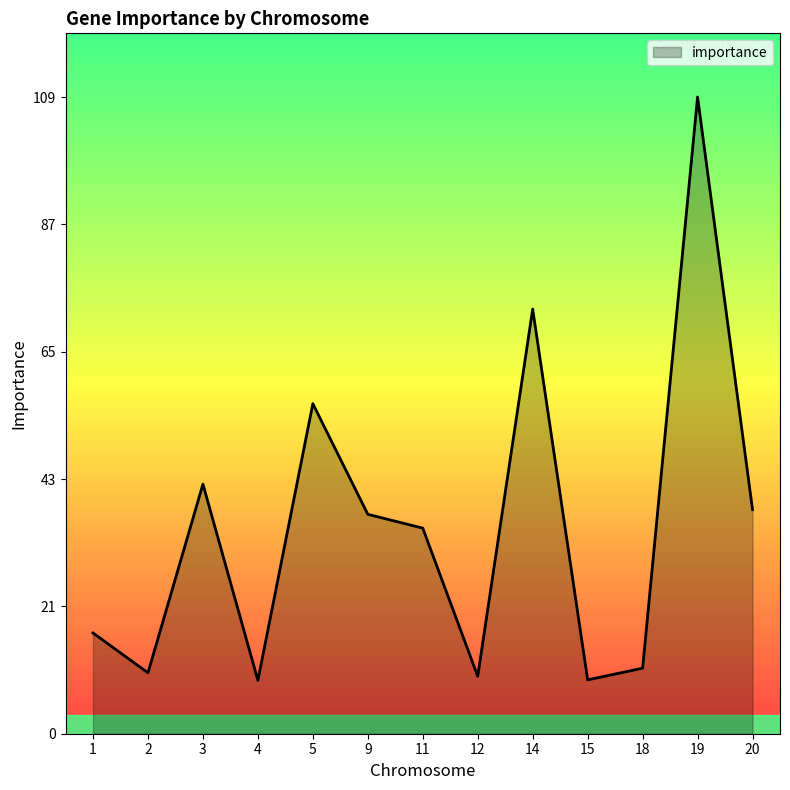

The chart shows a value of 14.8 at 19. True or false?

False